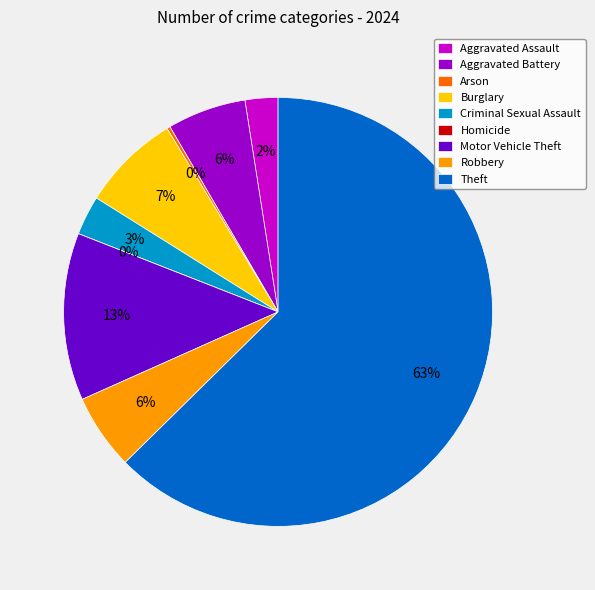

Is there any slice that represents more than half of the pie?

Yes